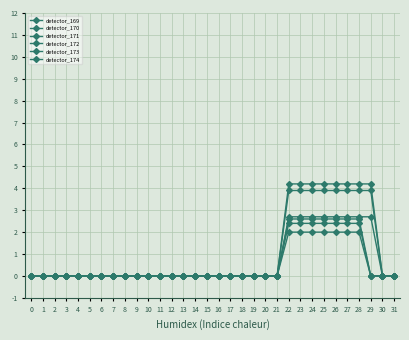

Which category has the highest value across all series?

22